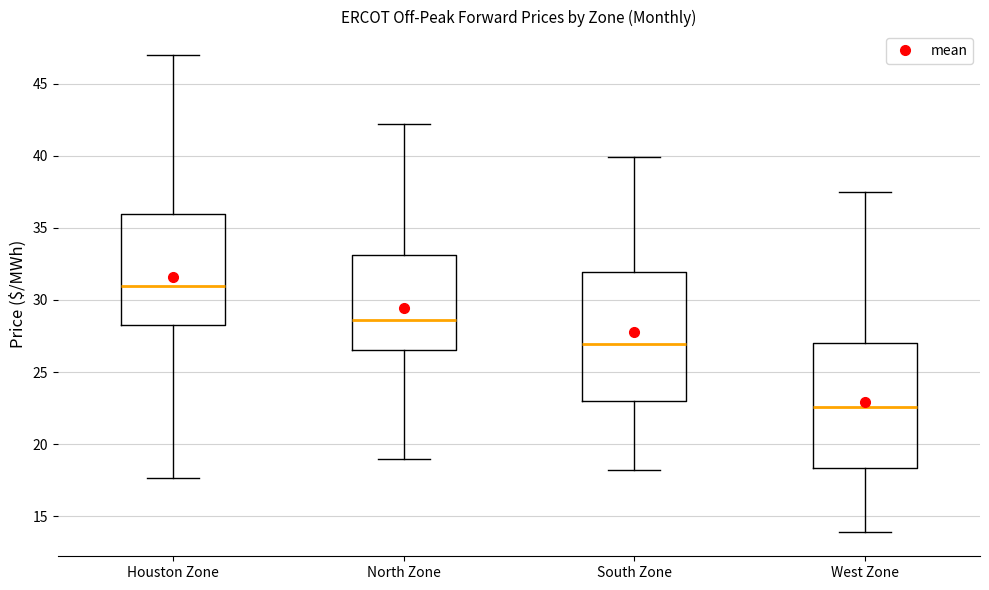

Reading left to right, read every box against the y-axis: the position of its median line, the range the box covers, and the ends of its whiskers. The values are not printed on the chart, so give them approximately, as read against the axis.

Houston Zone: median 31.0, box 28.0 to 36.0, whiskers 17.5 to 47.0
North Zone: median 28.5, box 26.5 to 33.0, whiskers 19.0 to 42.0
South Zone: median 27.0, box 23.0 to 32.0, whiskers 18.0 to 40.0
West Zone: median 22.5, box 18.5 to 27.0, whiskers 14.0 to 37.5